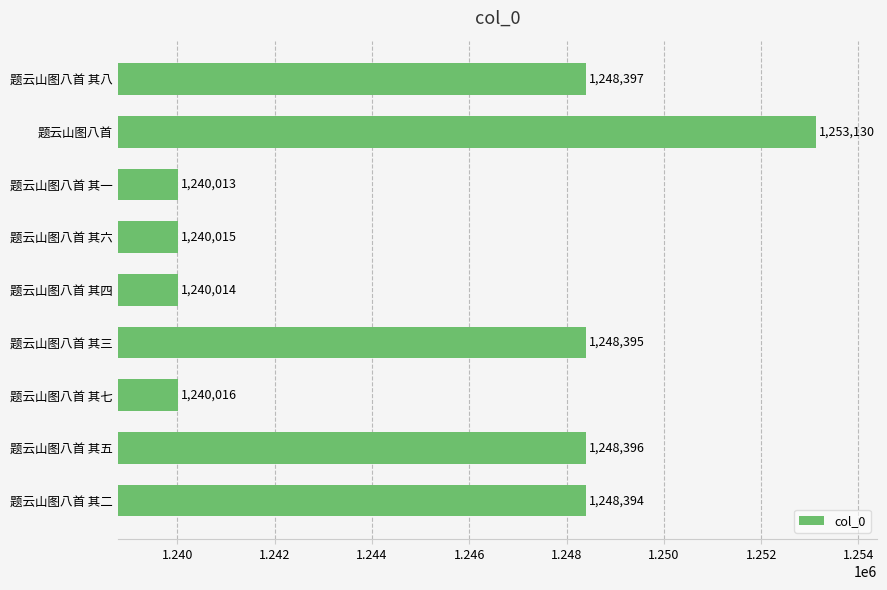

What is the ratio of the value at 题云山图八首 其六 to the value at 题云山图八首 其七?

1.0